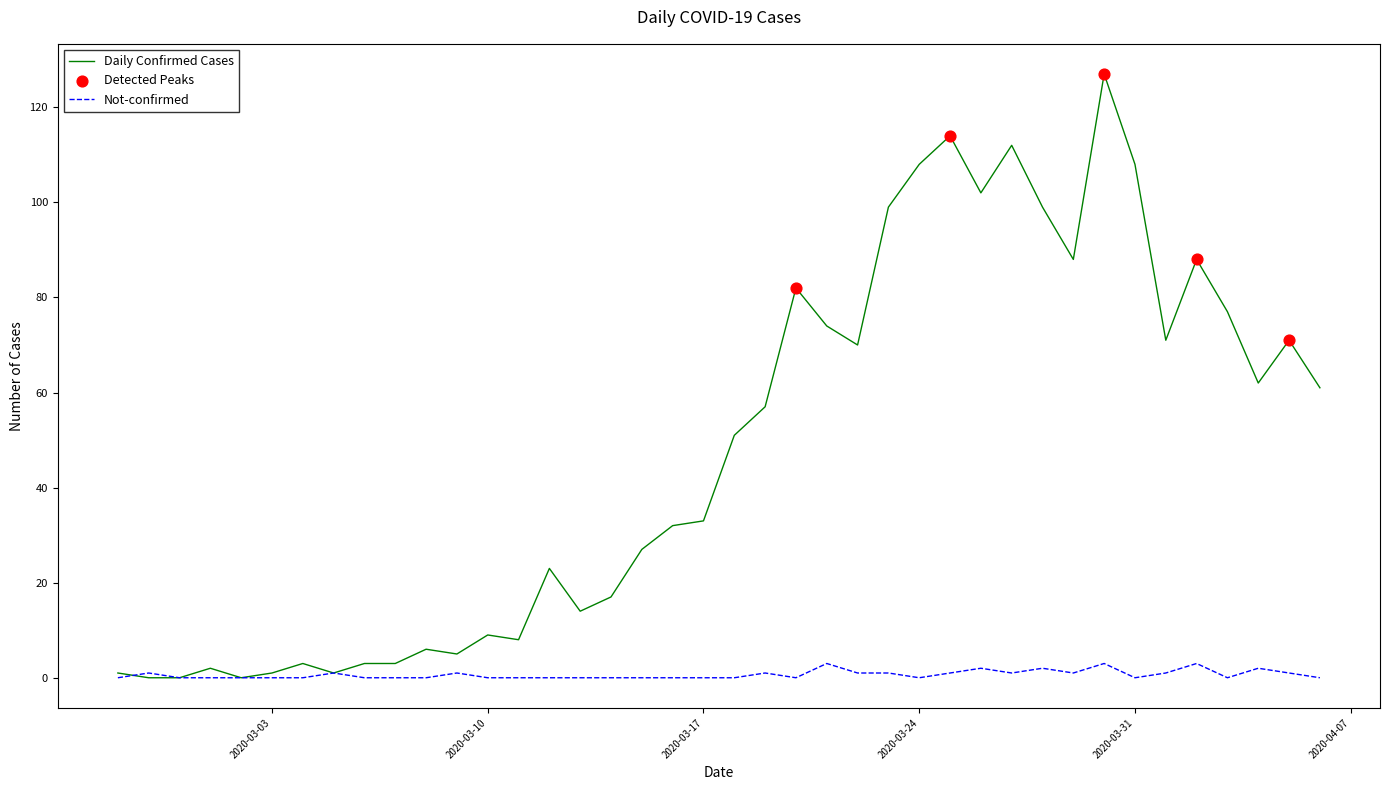

What is the maximum value shown in the chart?

127